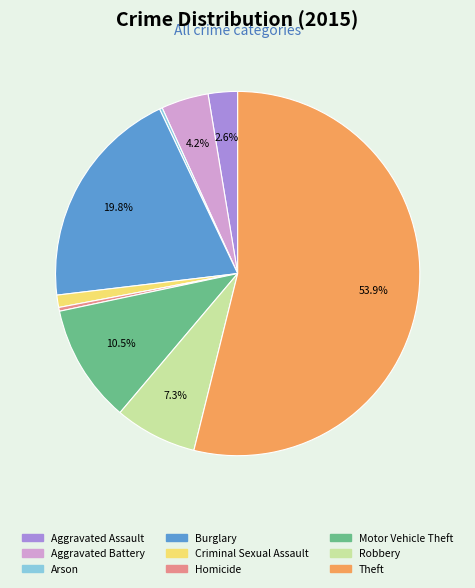

What is the majority slice?

Theft